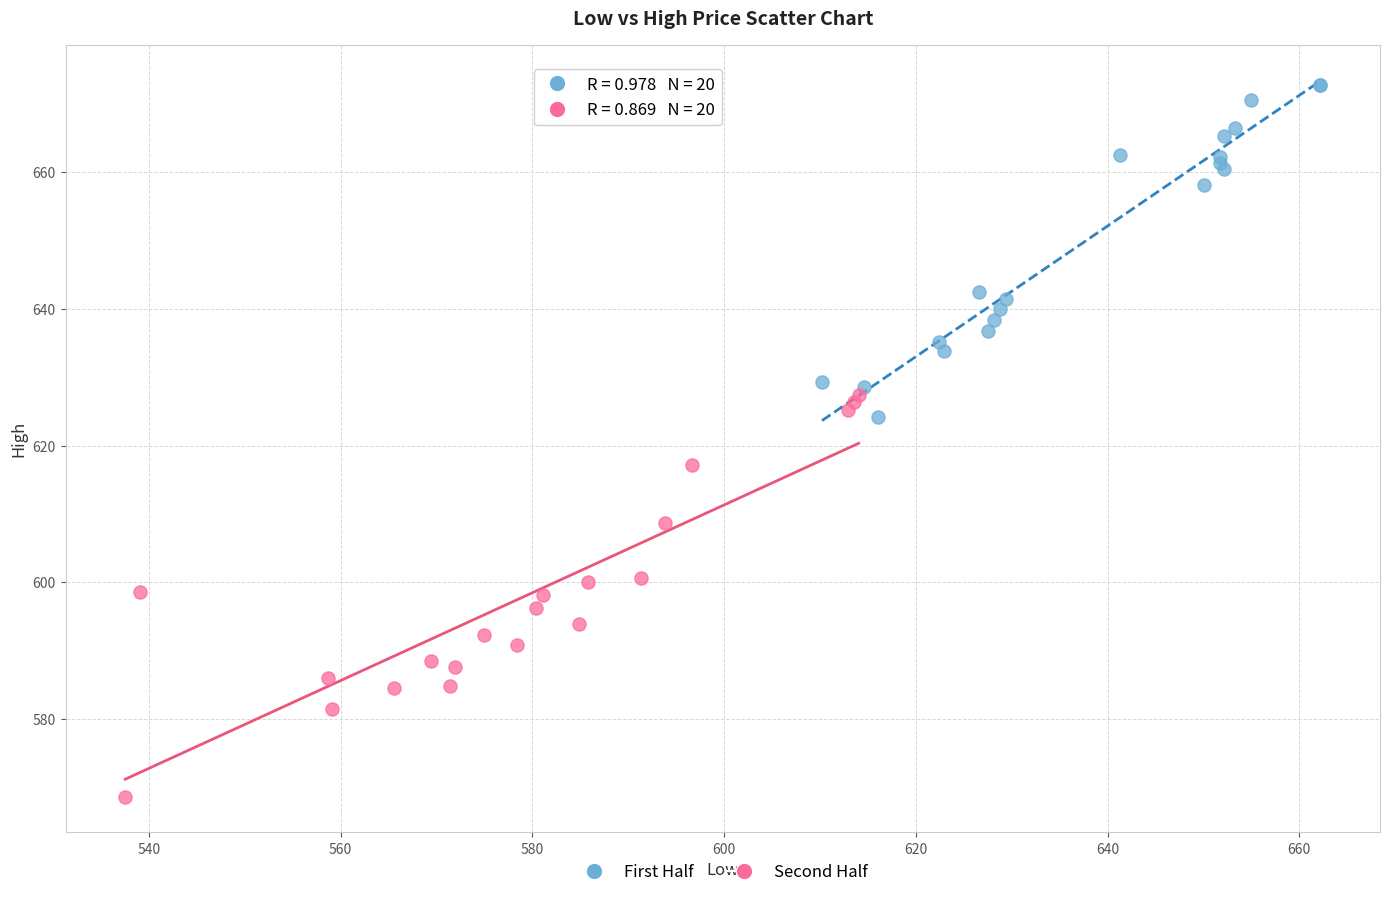

Which series has the widest spread of Y values?

Second Half